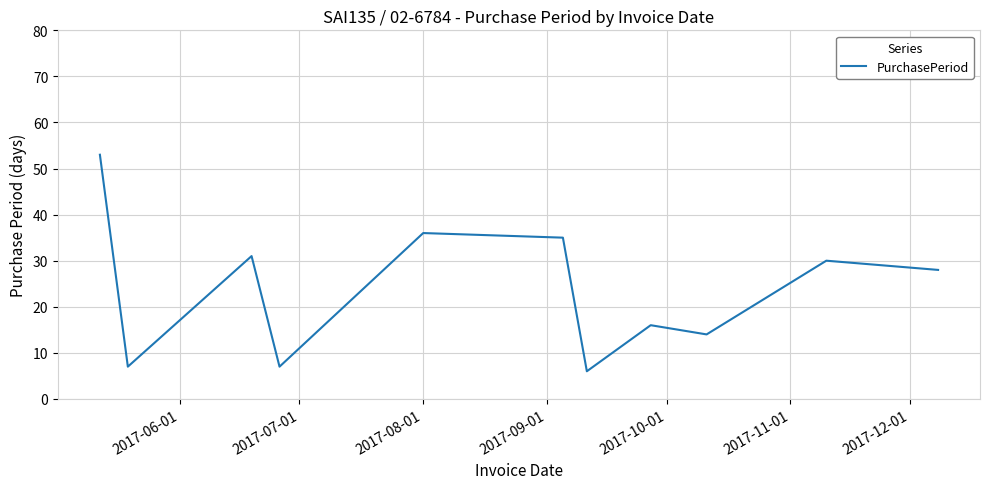

What is the maximum value shown in the chart?

53